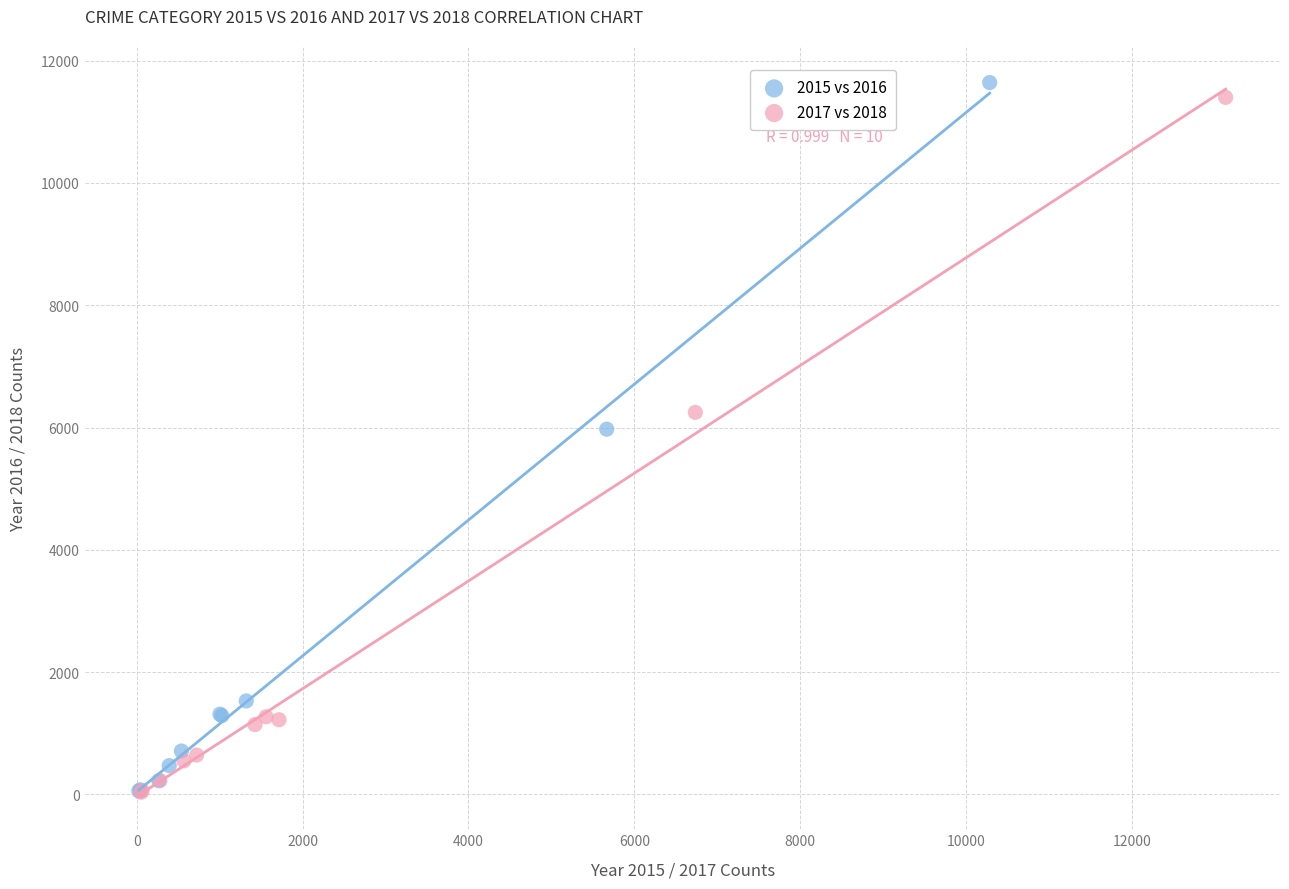

Which series has the widest spread of Y values?

2015 vs 2016